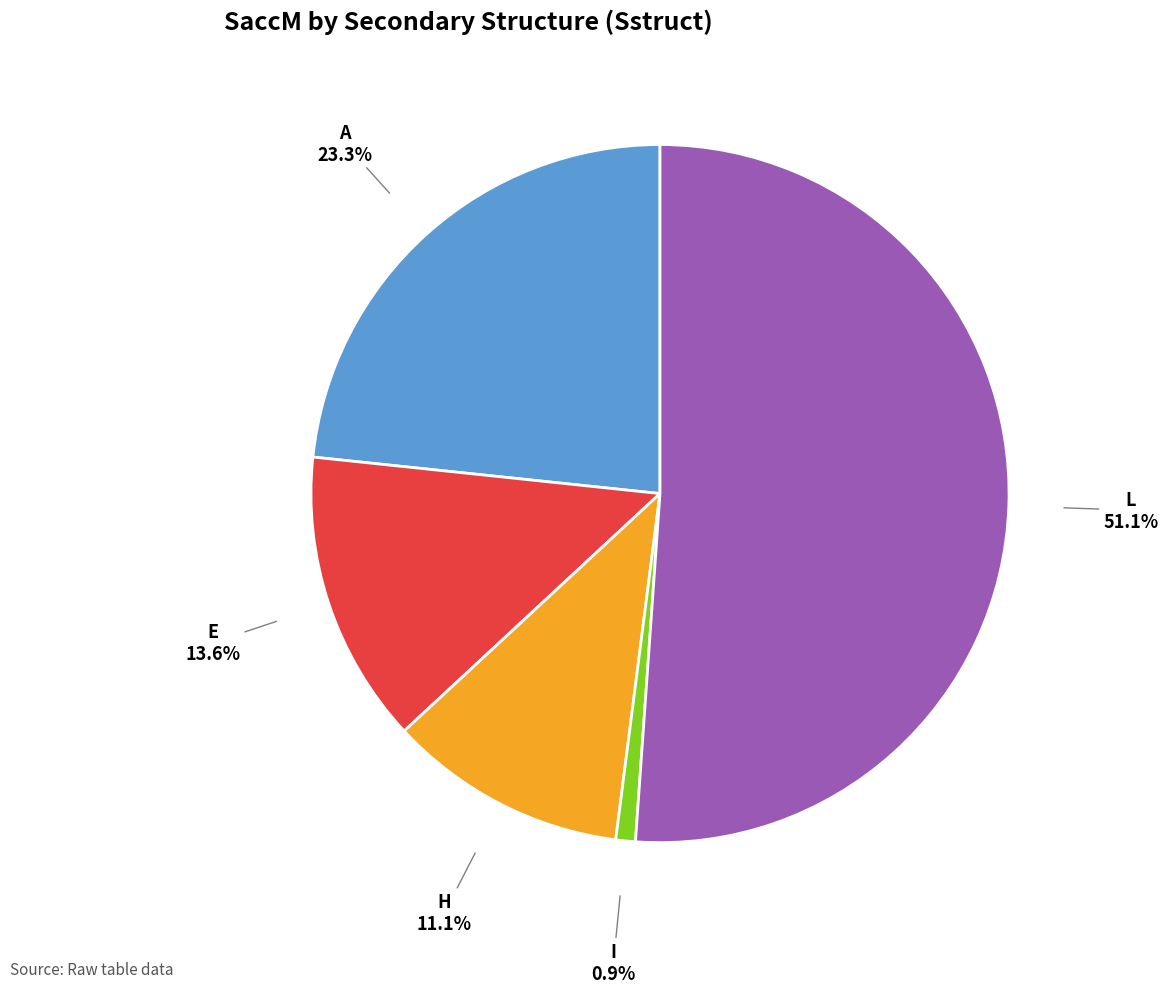

To the nearest percent, what is the average slice percentage?

20%